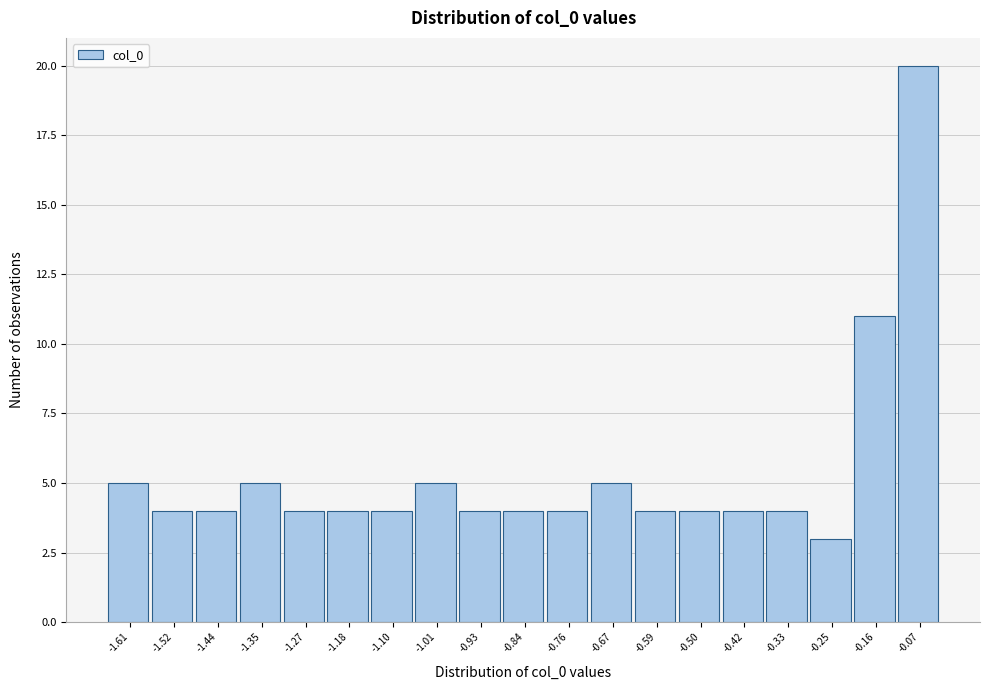

Reading right to left, transcribe all the data shown in this chart.

-0.07=20	-0.16=11	-0.25=3	-0.33=4	-0.42=4	-0.50=4	-0.59=4	-0.67=5	-0.76=4	-0.84=4	-0.93=4	-1.01=5	-1.10=4	-1.18=4	-1.27=4	-1.35=5	-1.44=4	-1.52=4	-1.61=5